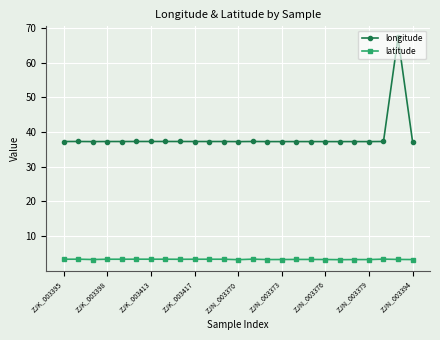

Which series has the largest total across all categories?

longitude